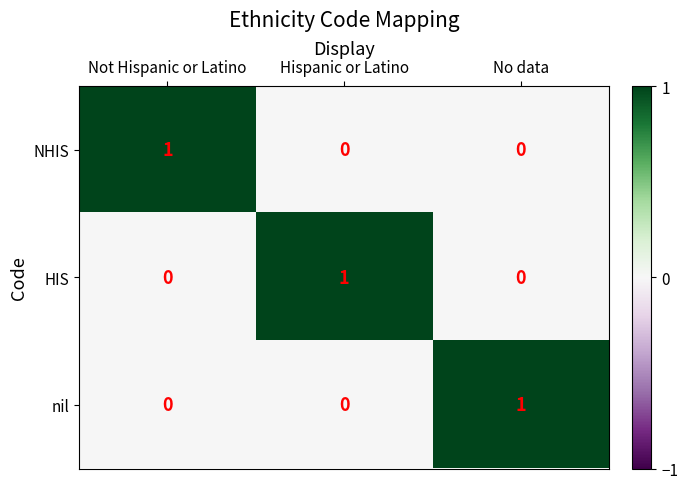

Count the HIS values in the range 0 to 1.

3